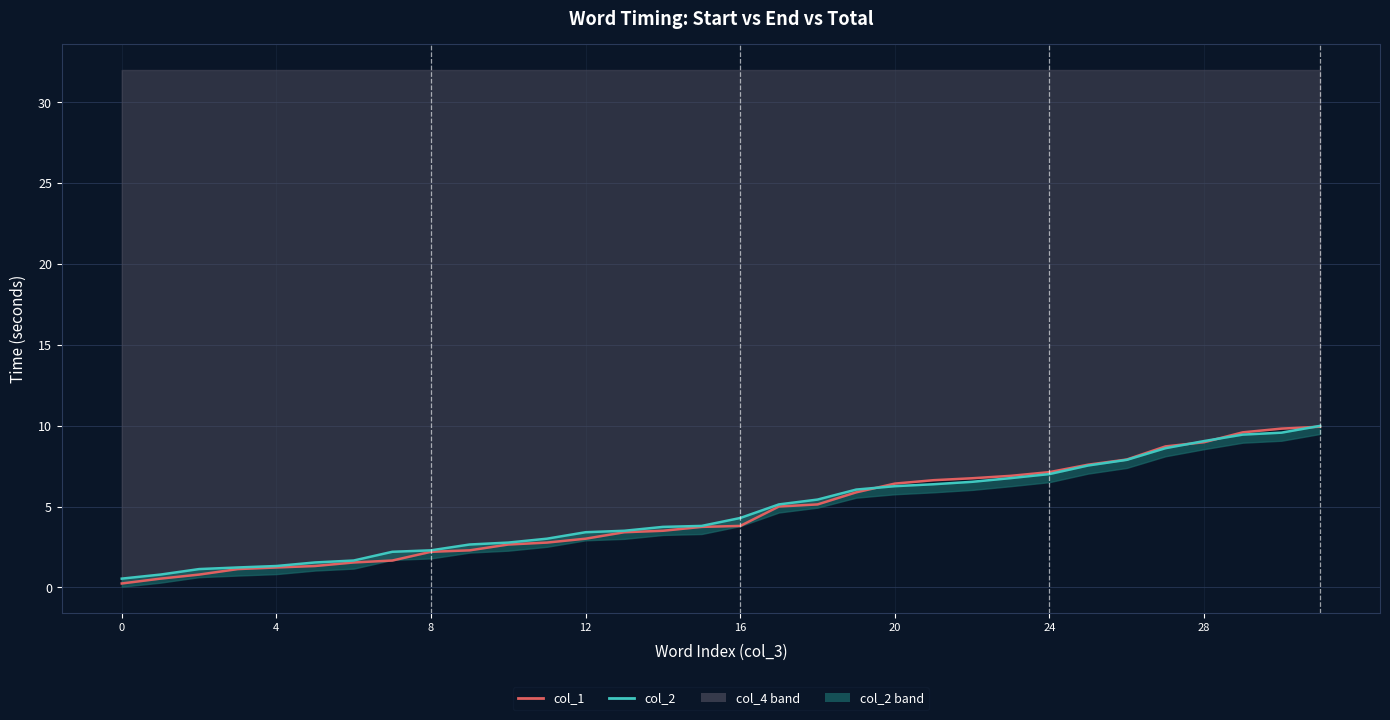

How many series are shown in this chart?

2